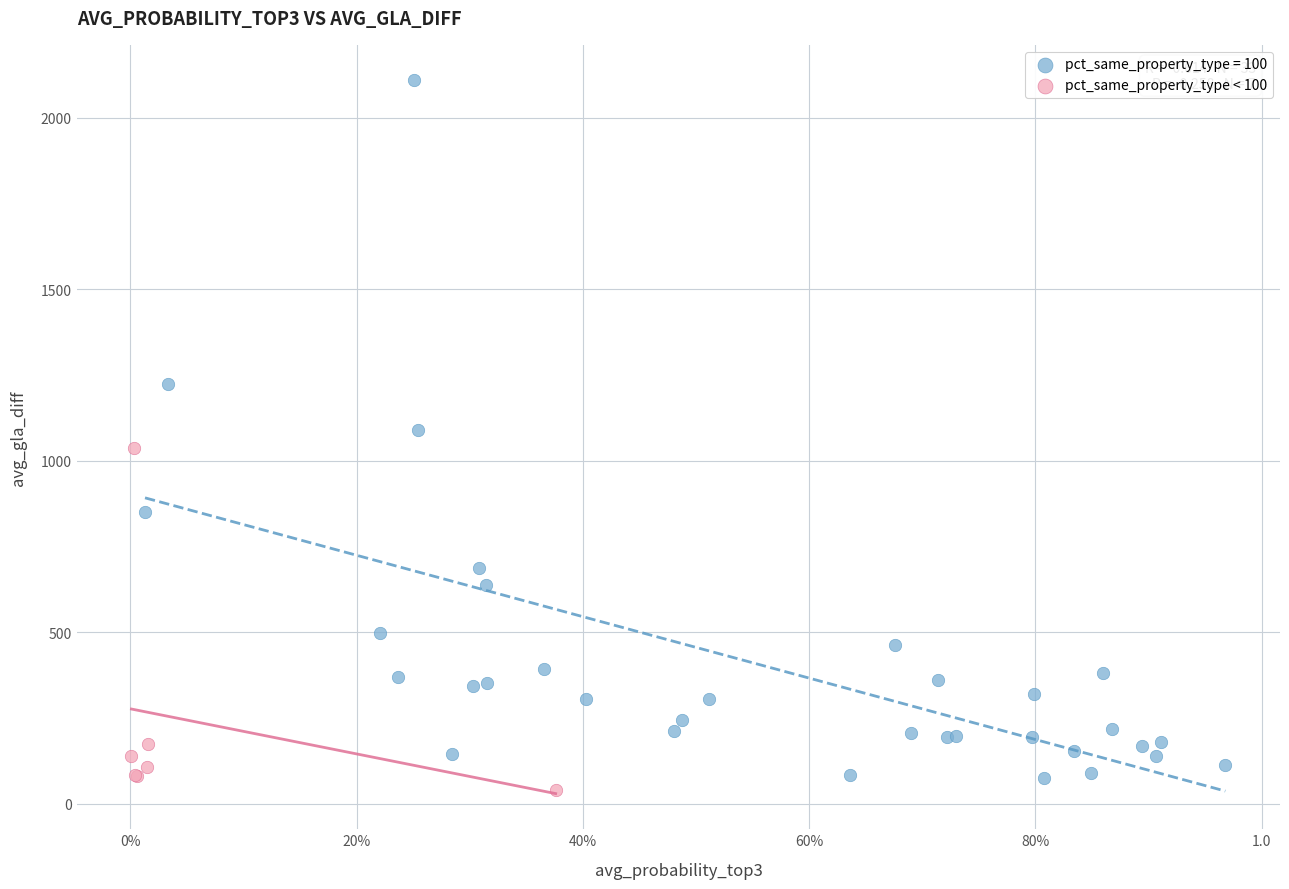

Which series has the largest Y range (max minus min)?

pct_same_property_type = 100